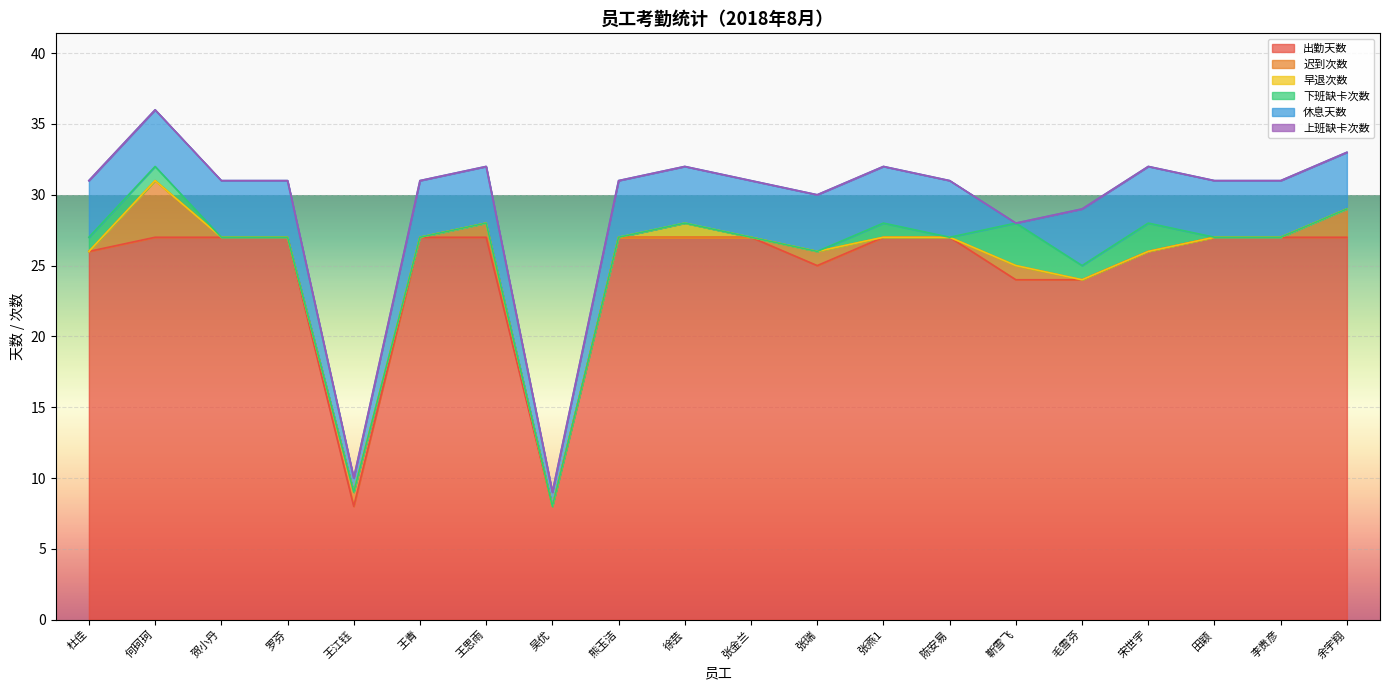

Reading right to left, extract all data points from this chart.

出勤天数: 余宇翔=27	李贵彦=27	田颖=27	宋世宇=26	毛雪芬=24	靳雪飞=24	陈安易=27	张燕1=27	张瑞=25	张金兰=27	徐芸=27	熊玉洁=27	吴优=8	王思雨=27	王青=27	王江钰=8	罗芬=27	贺小丹=27	何珂珂=27	杜佳=26
迟到次数: 余宇翔=2	李贵彦=0	田颖=0	宋世宇=0	毛雪芬=0	靳雪飞=1	陈安易=0	张燕1=0	张瑞=1	张金兰=0	徐芸=0	熊玉洁=0	吴优=0	王思雨=1	王青=0	王江钰=1	罗芬=0	贺小丹=0	何珂珂=4	杜佳=0
早退次数: 余宇翔=0	李贵彦=0	田颖=0	宋世宇=0	毛雪芬=0	靳雪飞=0	陈安易=0	张燕1=0	张瑞=0	张金兰=0	徐芸=1	熊玉洁=0	吴优=0	王思雨=0	王青=0	王江钰=0	罗芬=0	贺小丹=0	何珂珂=0	杜佳=0
下班缺卡次数: 余宇翔=0	李贵彦=0	田颖=0	宋世宇=2	毛雪芬=1	靳雪飞=3	陈安易=0	张燕1=1	张瑞=0	张金兰=0	徐芸=0	熊玉洁=0	吴优=0	王思雨=0	王青=0	王江钰=0	罗芬=0	贺小丹=0	何珂珂=1	杜佳=1
休息天数: 余宇翔=4	李贵彦=4	田颖=4	宋世宇=4	毛雪芬=4	靳雪飞=0	陈安易=4	张燕1=4	张瑞=4	张金兰=4	徐芸=4	熊玉洁=4	吴优=1	王思雨=4	王青=4	王江钰=1	罗芬=4	贺小丹=4	何珂珂=4	杜佳=4
上班缺卡次数: 余宇翔=0	李贵彦=0	田颖=0	宋世宇=0	毛雪芬=0	靳雪飞=0	陈安易=0	张燕1=0	张瑞=0	张金兰=0	徐芸=0	熊玉洁=0	吴优=0	王思雨=0	王青=0	王江钰=0	罗芬=0	贺小丹=0	何珂珂=0	杜佳=0